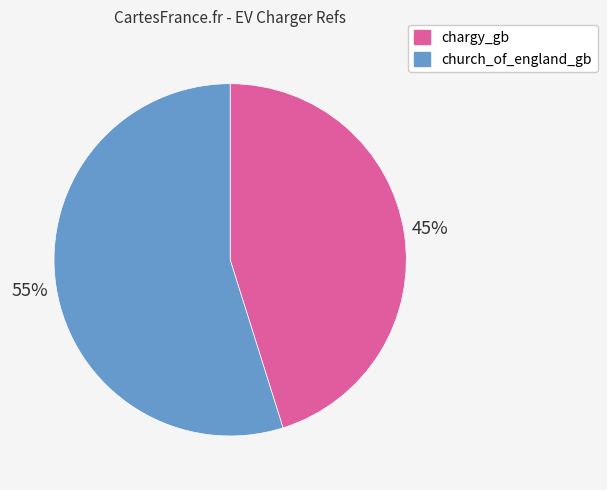

Does chargy_gb account for over 50% of the chart?

No